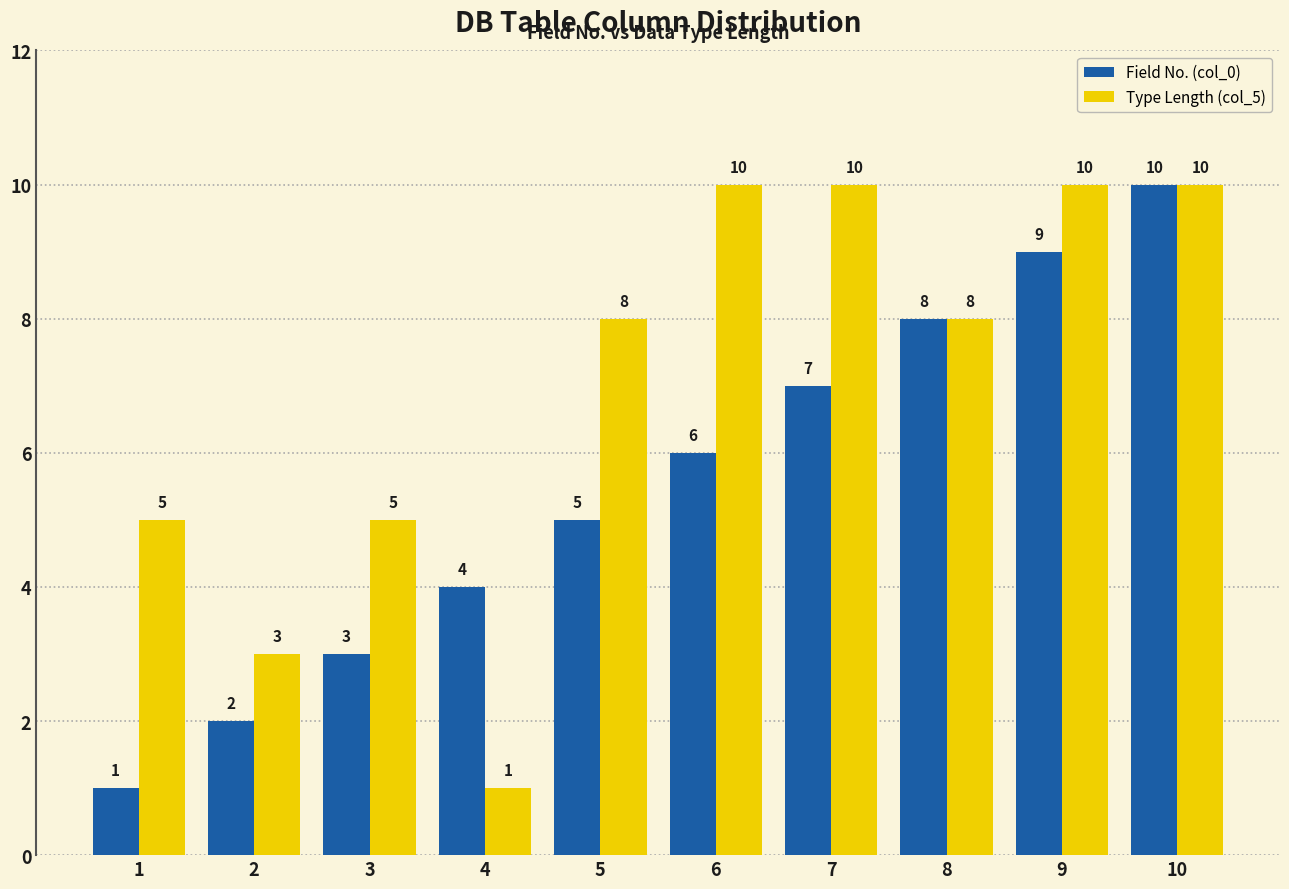

Which category has the highest value in the Field No. (col_0) series?

10